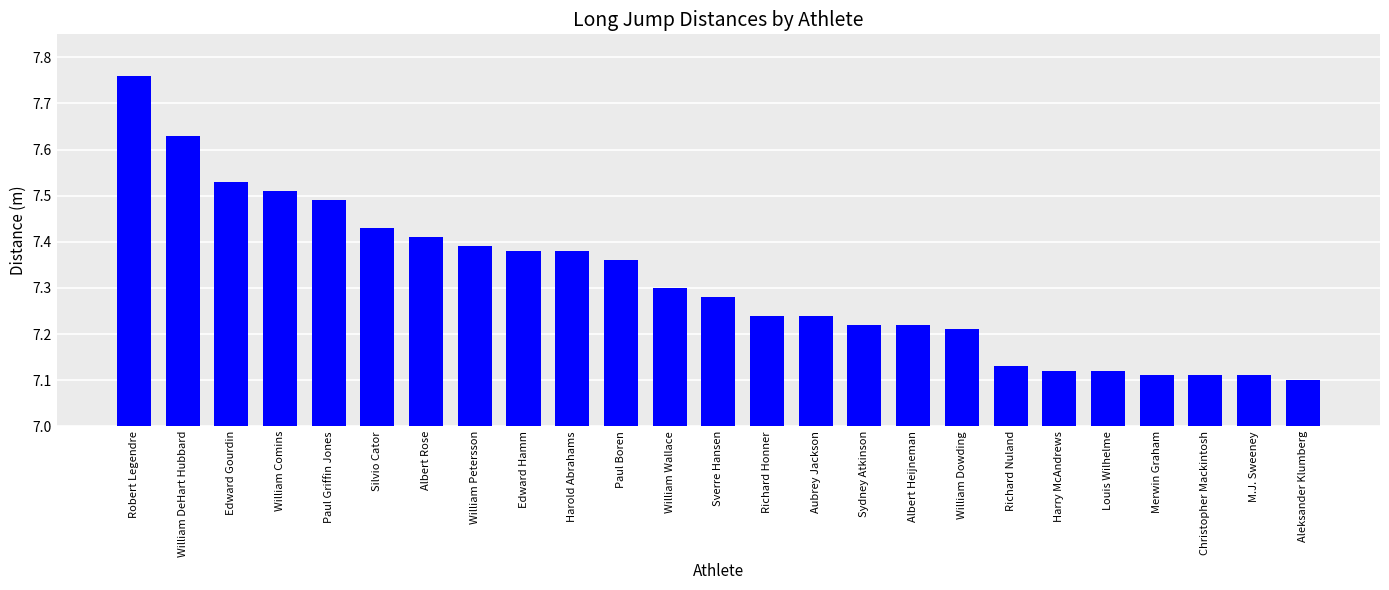

The value at Louis Wilhelme is 11.1. True or false?

False